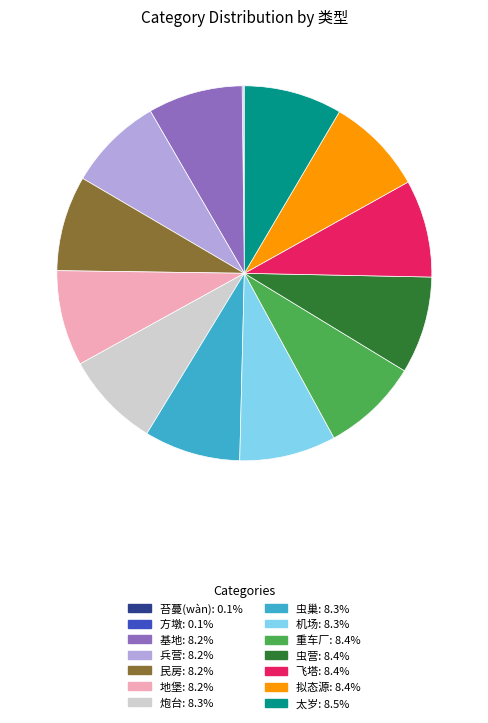

Does any single category account for the majority?

No